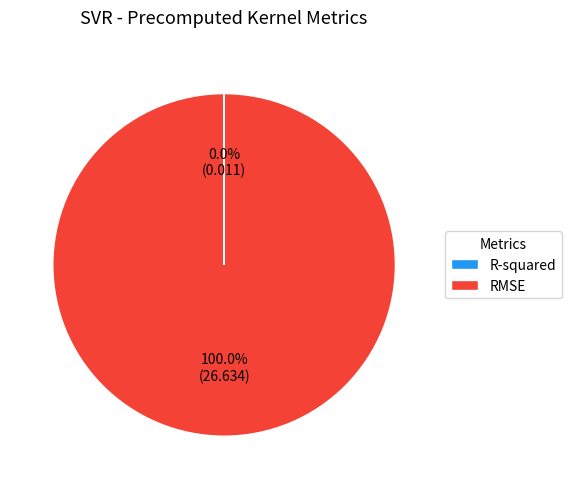

What is the majority slice?

RMSE